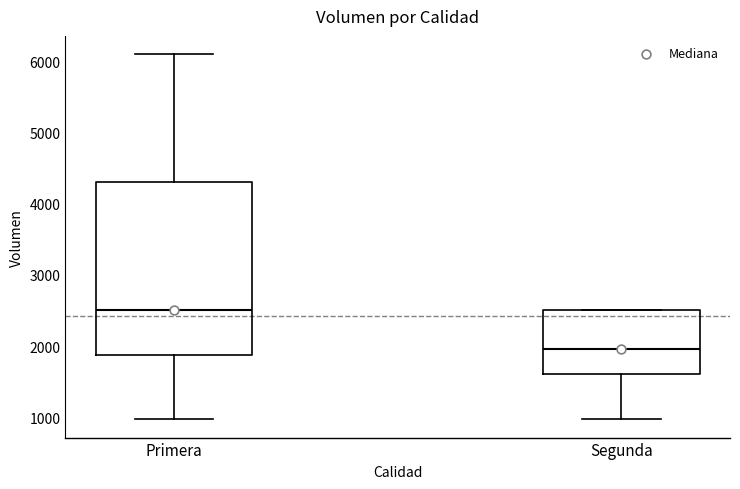

Which box is the tallest, from its lower edge to its upper edge?

Primera